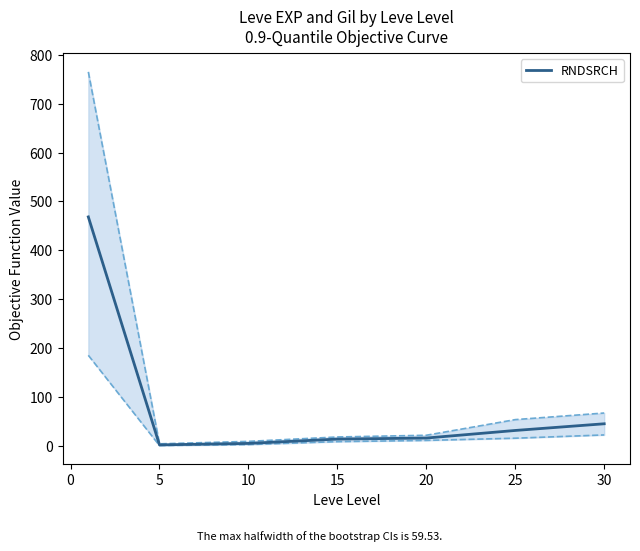

How many lines are shown in the chart?

1